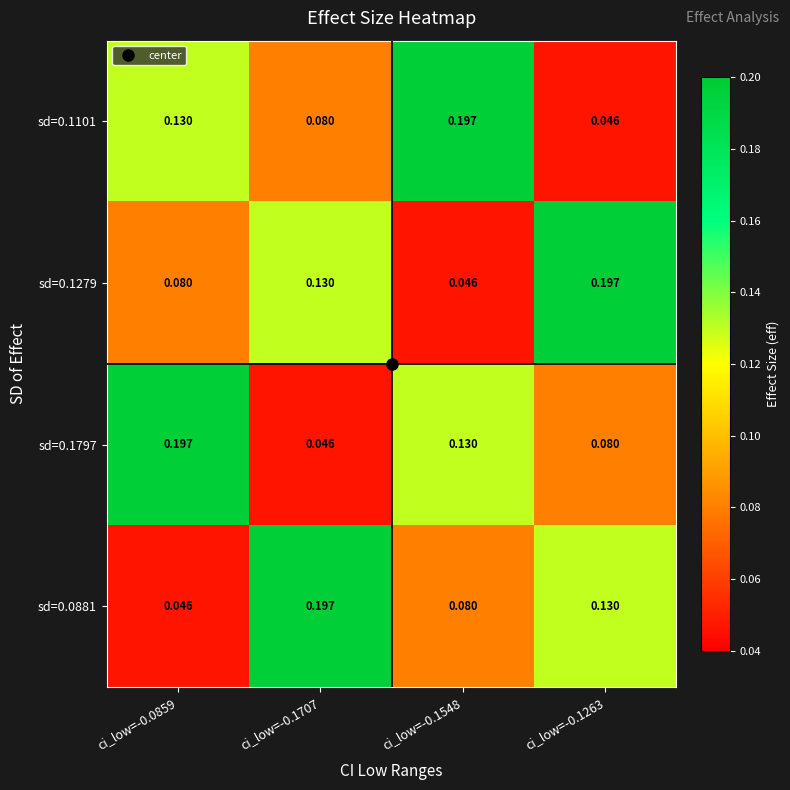

What is the total value across all series at ci_low=-0.1707?

0.5